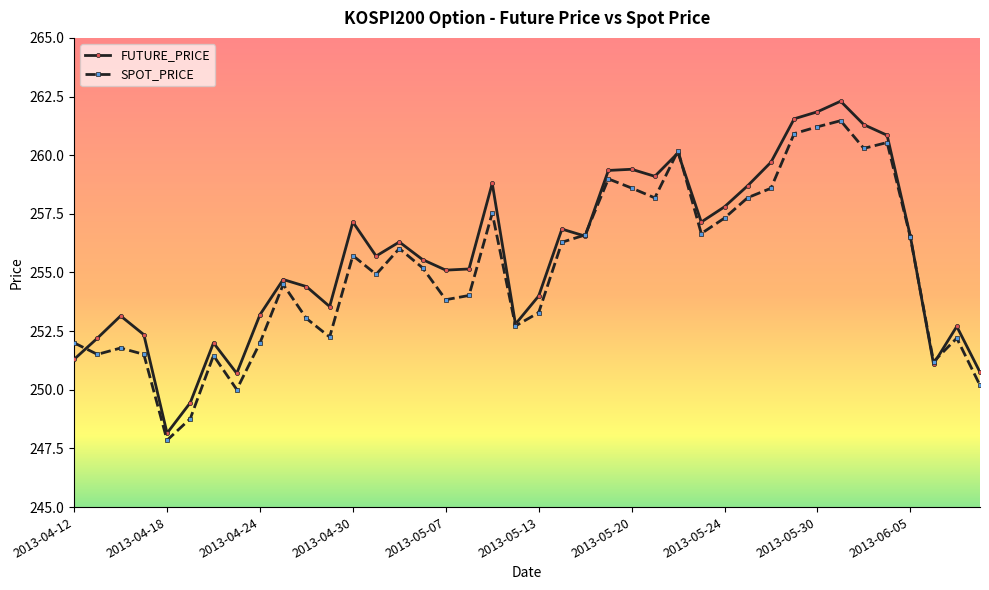

True or false: SPOT_PRICE has more than 0 points higher than both neighbors.

True